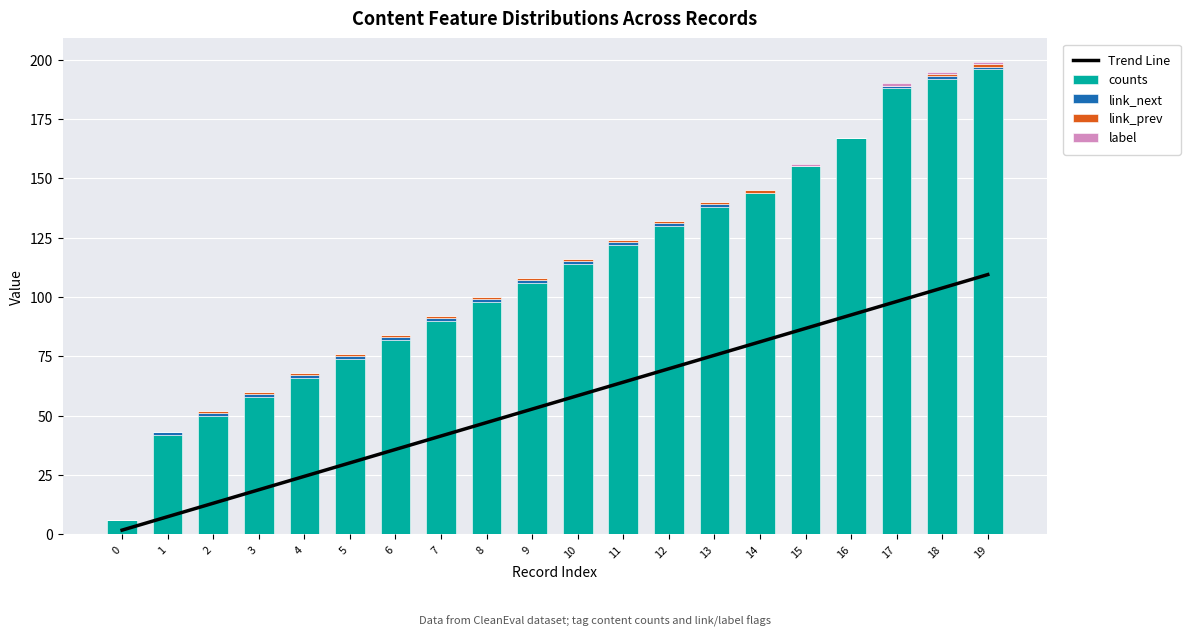

Reading left to right, what are all the values shown in this chart?

Trend Line: 1.8	7.5	13.1	18.8	24.5	30.1	35.8	41.5	47.1	52.8	58.5	64.1	69.8	75.5	81.1	86.8	92.5	98.1	103.8	109.5
counts: 6.0	42.0	50.0	58.0	66.0	74.0	82.0	90.0	98.0	106.0	114.0	122.0	130.0	138.0	144.0	155.0	167.0	188.0	192.0	196.0
link_next: 0.0	1.0	1.0	1.0	1.0	1.0	1.0	1.0	1.0	1.0	1.0	1.0	1.0	1.0	0.0	0.0	0.0	1.0	1.0	1.0
link_prev: 0.0	0.0	1.0	1.0	1.0	1.0	1.0	1.0	1.0	1.0	1.0	1.0	1.0	1.0	1.0	0.0	0.0	0.0	1.0	1.0
label: 0.0	0.0	0.0	0.0	0.0	0.0	0.0	0.0	0.0	0.0	0.0	0.0	0.0	0.0	0.0	1.0	0.0	1.0	1.0	1.0